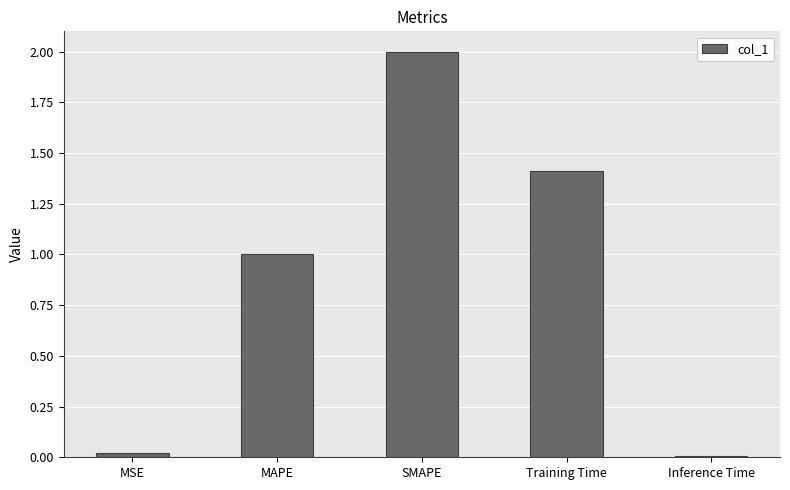

What is the maximum value shown in the chart?

2.0